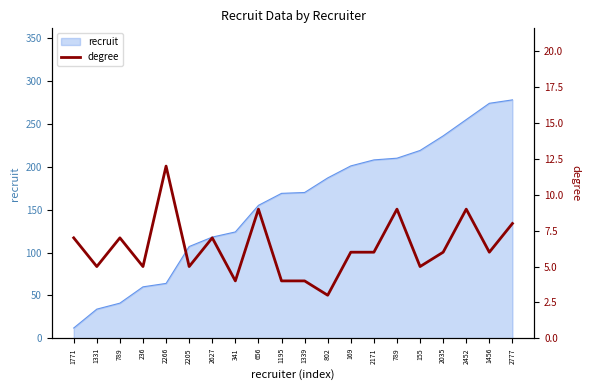

How many points are higher than both their immediate neighbors (excluding endpoints)?

6